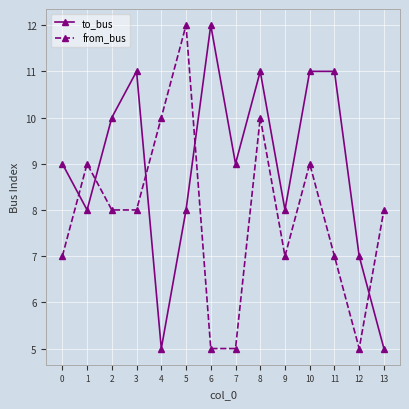

What is the spread (max minus min) of values at 1?

1